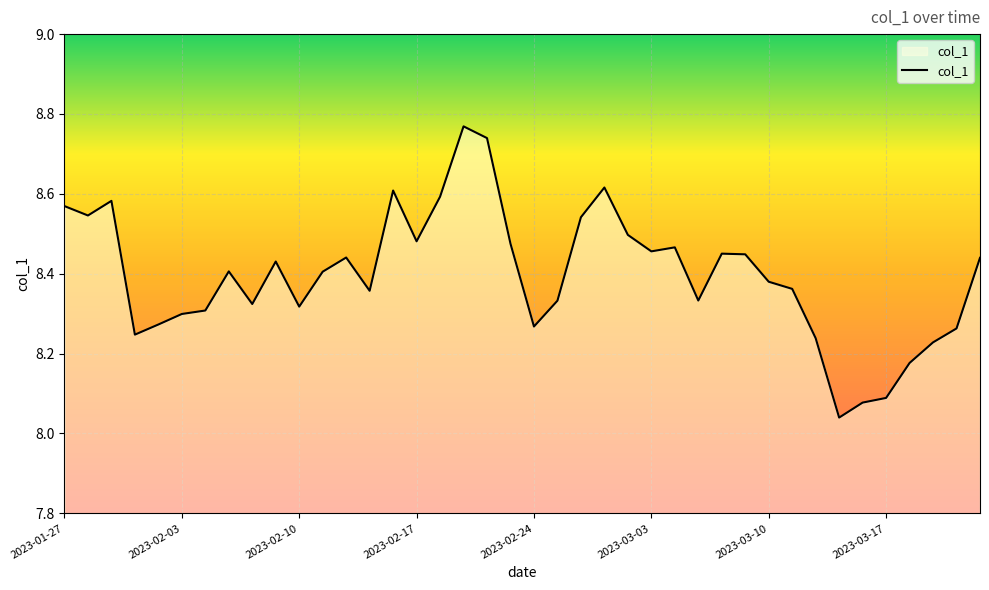

What is the difference between the maximum and minimum values?

0.7